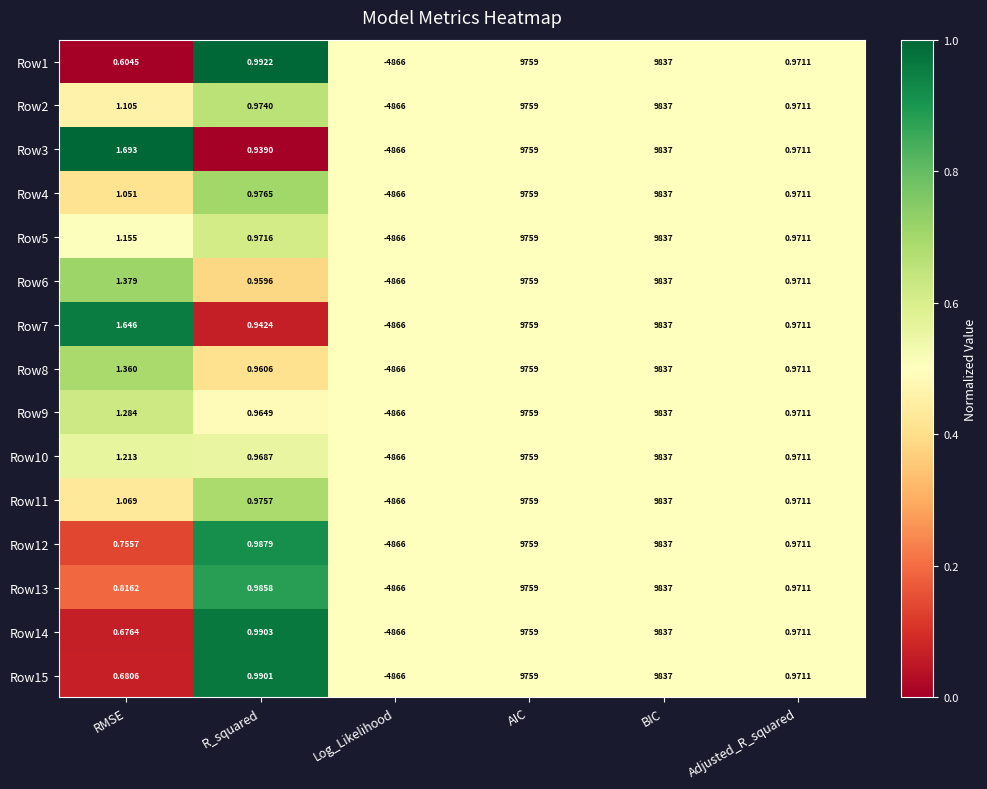

At how many categories does at least one series exceed 0?

5